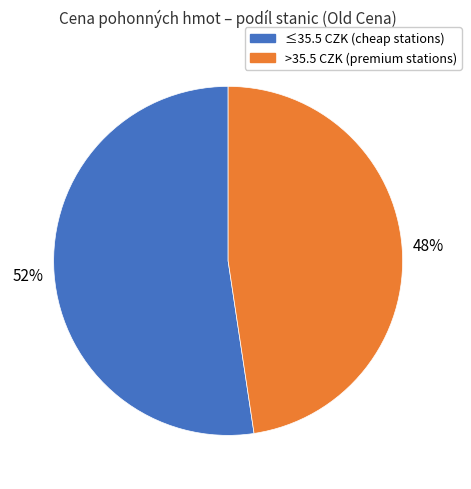

To the nearest percent, what is the average slice percentage?

50%